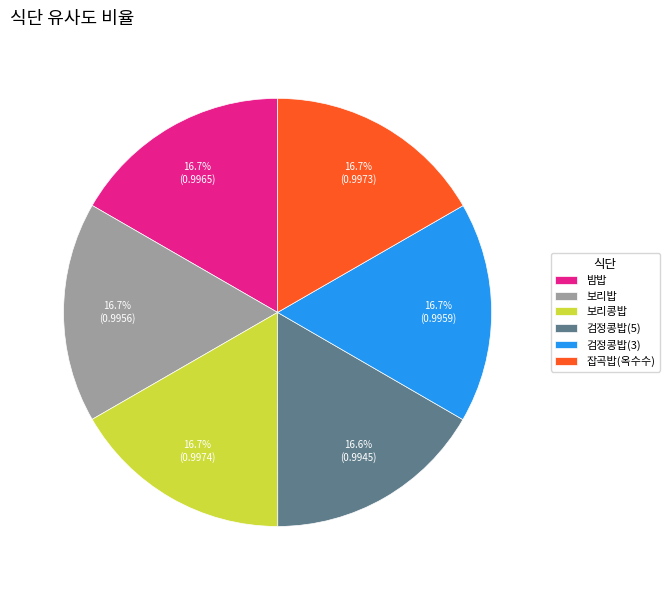

Count the number of slices in the pie.

6